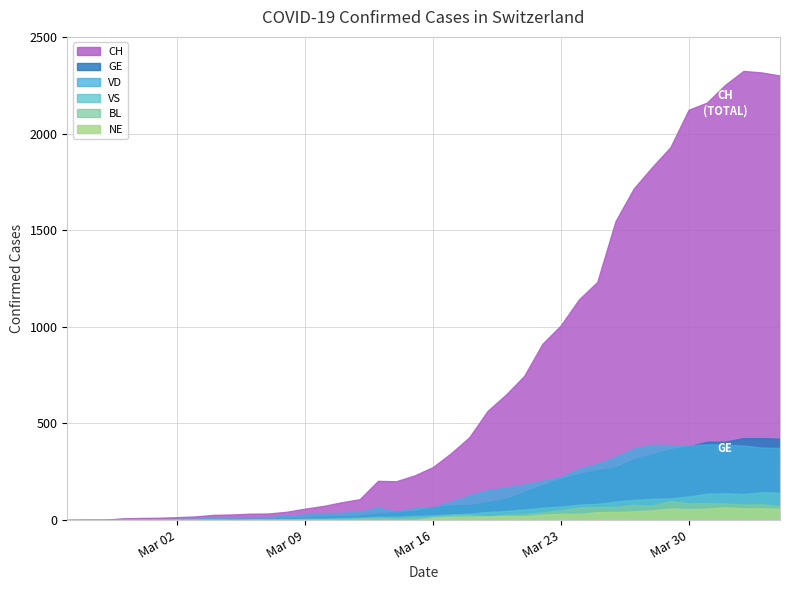

The VS series shows 42 at 20. True or false?

False